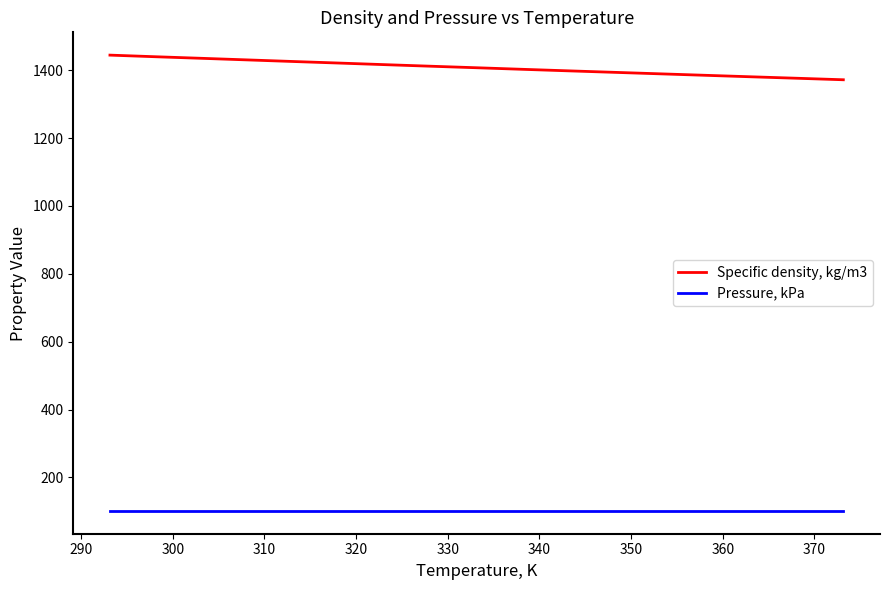

What is the minimum value shown in the chart?

101.3